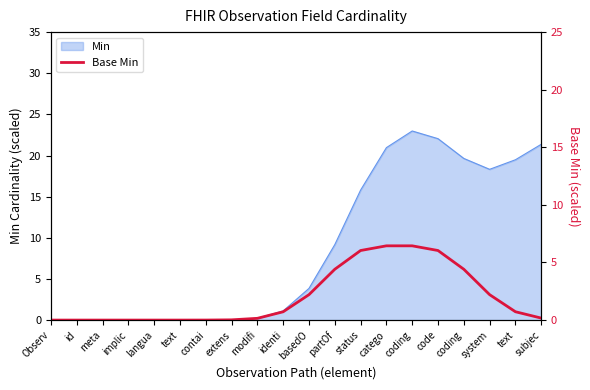

The value at modifi is 0.3. True or false?

False